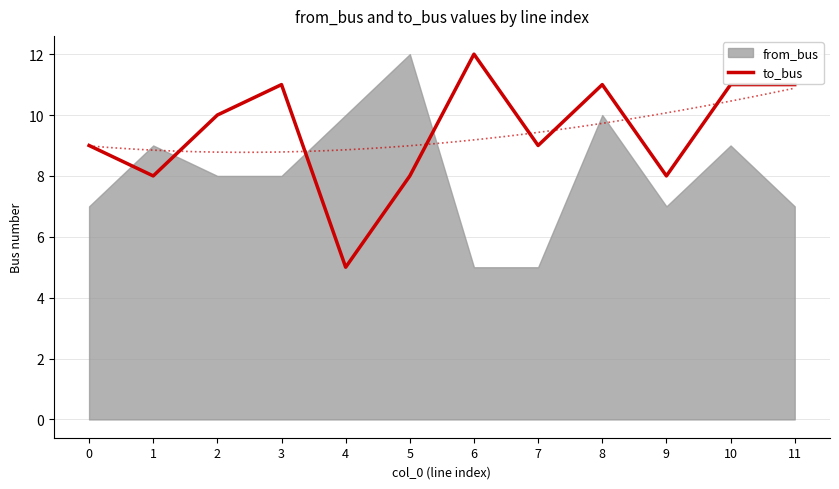

How many interior local peaks (higher than both neighbors) does the data have?

3